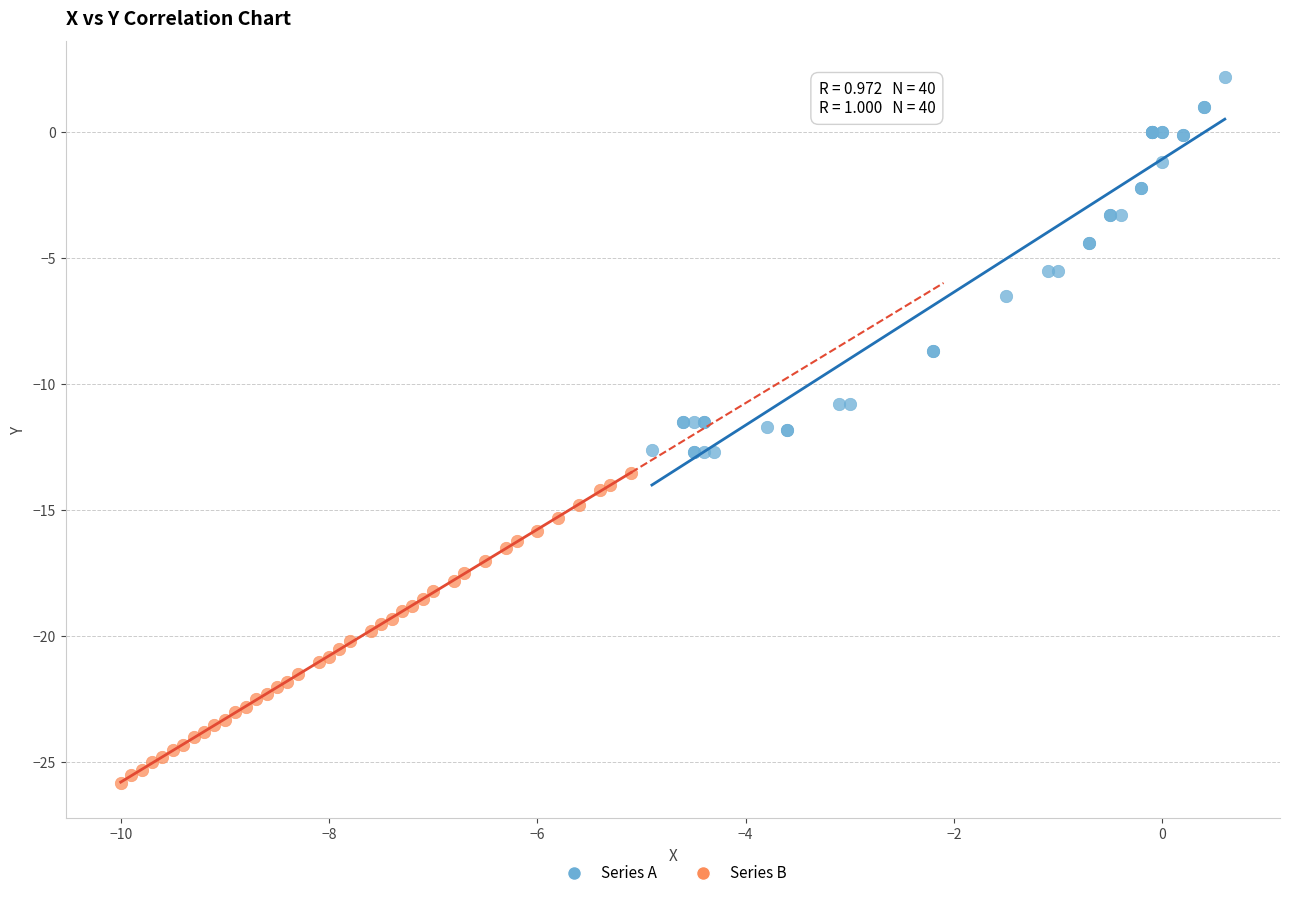

Which series contains the highest Y value?

Series A